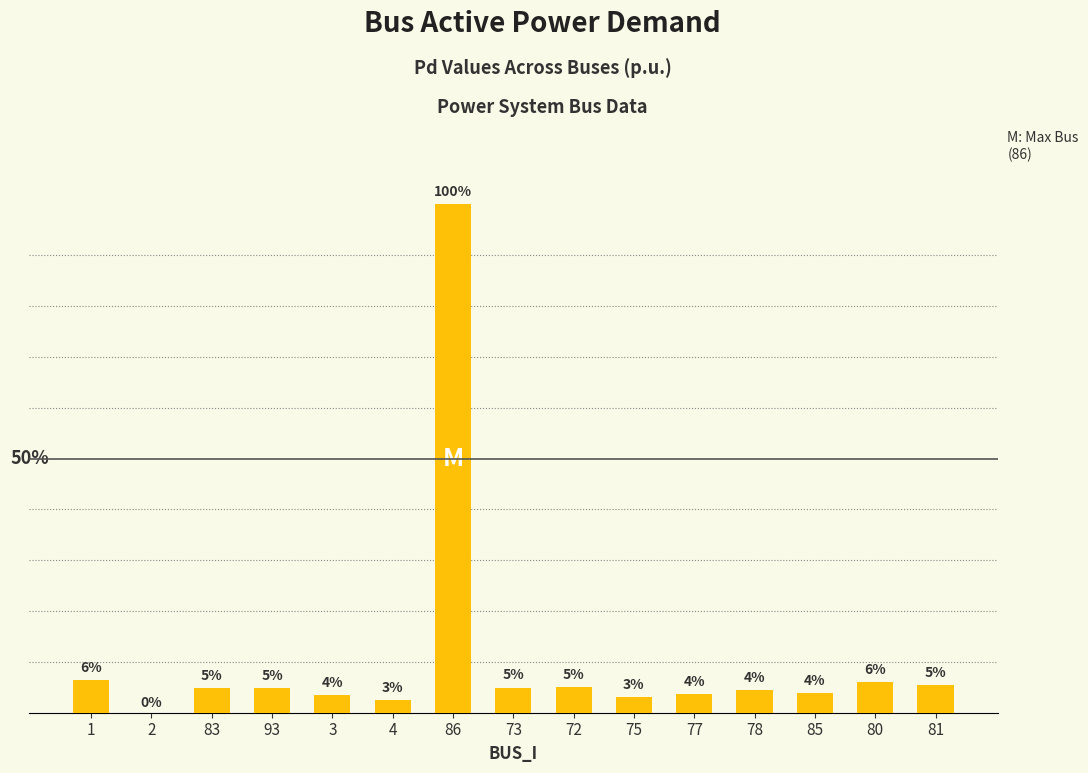

Which label corresponds to the smallest value in the chart?

2